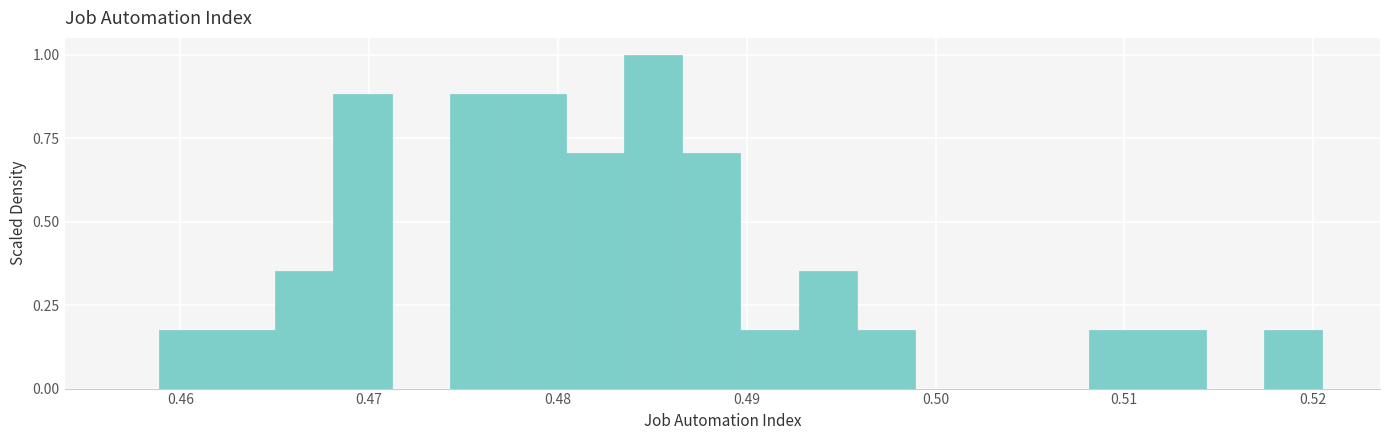

Read against the x-axis, roughly where is the centre of the tallest bar?

0.485